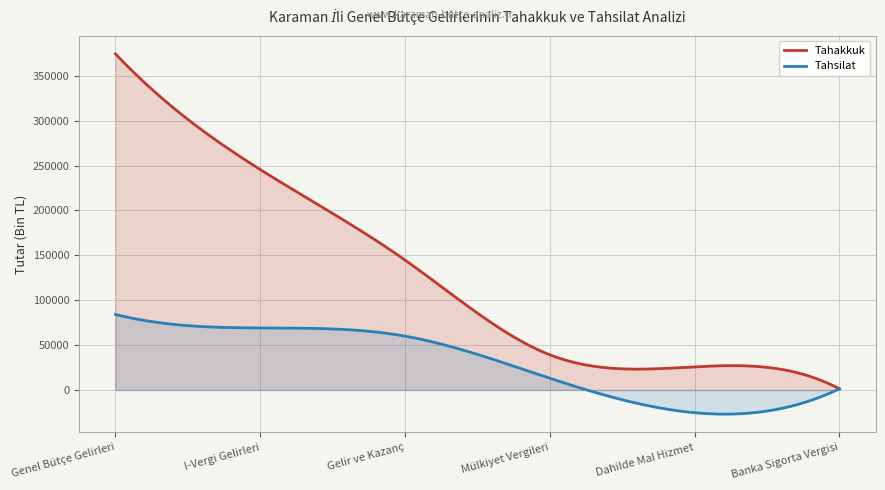

Rank the series by their average value, from lowest to highest.

Tahsilat, Tahakkuk